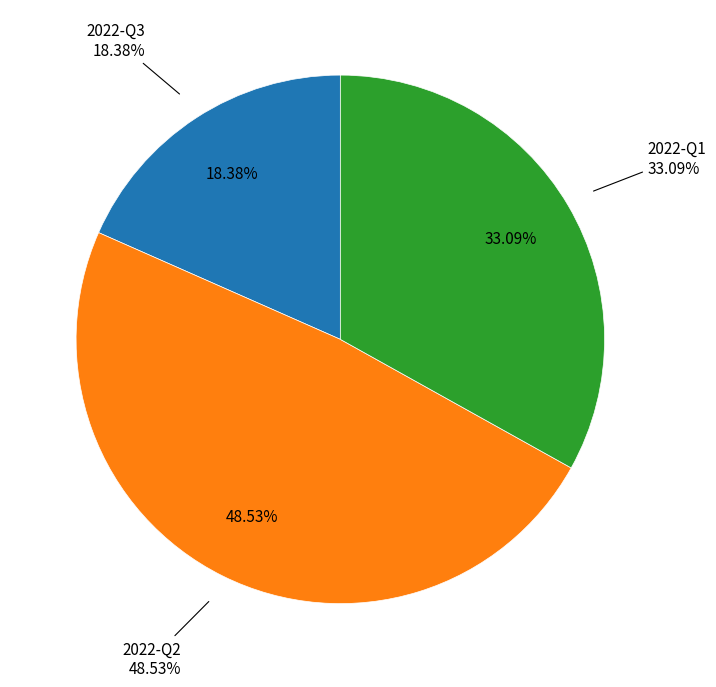

Is 2022-Q2 the majority of the pie?

No